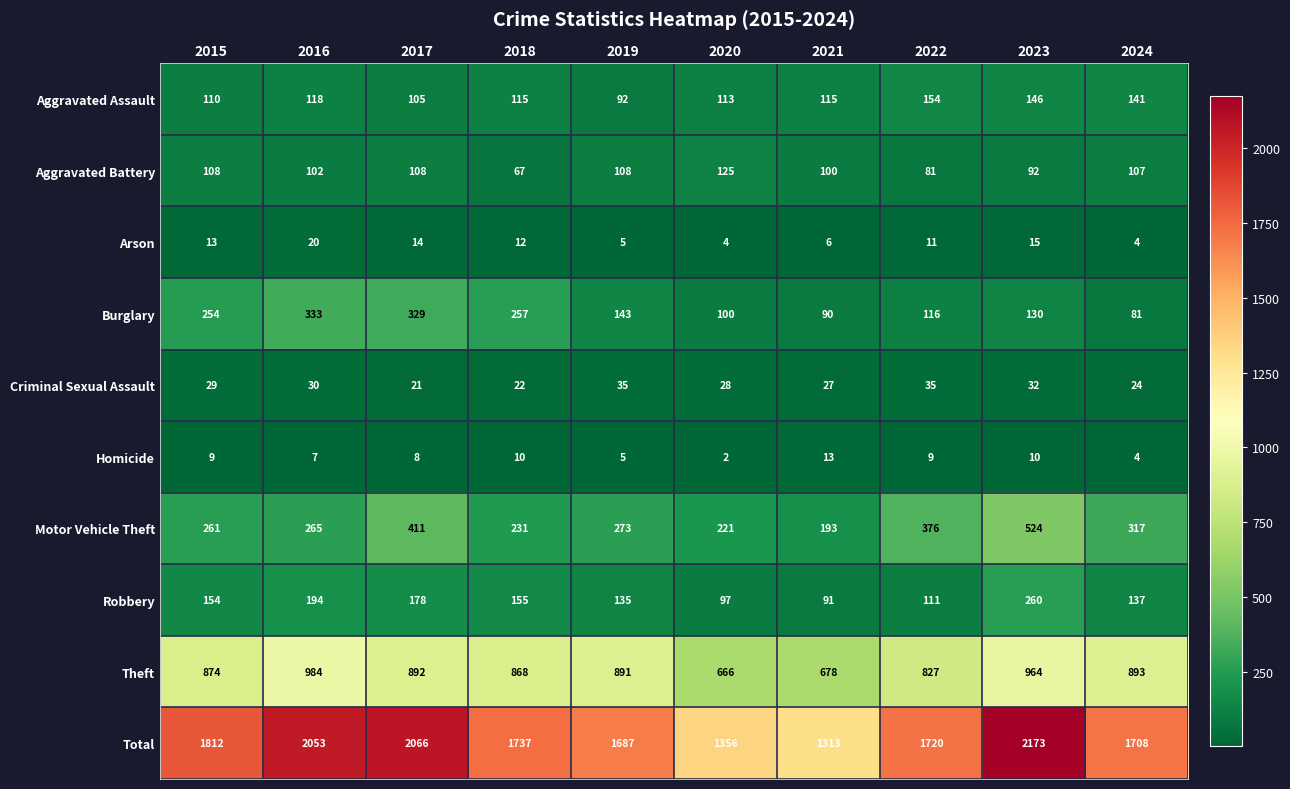

Which series has the largest range (max minus min)?

Total